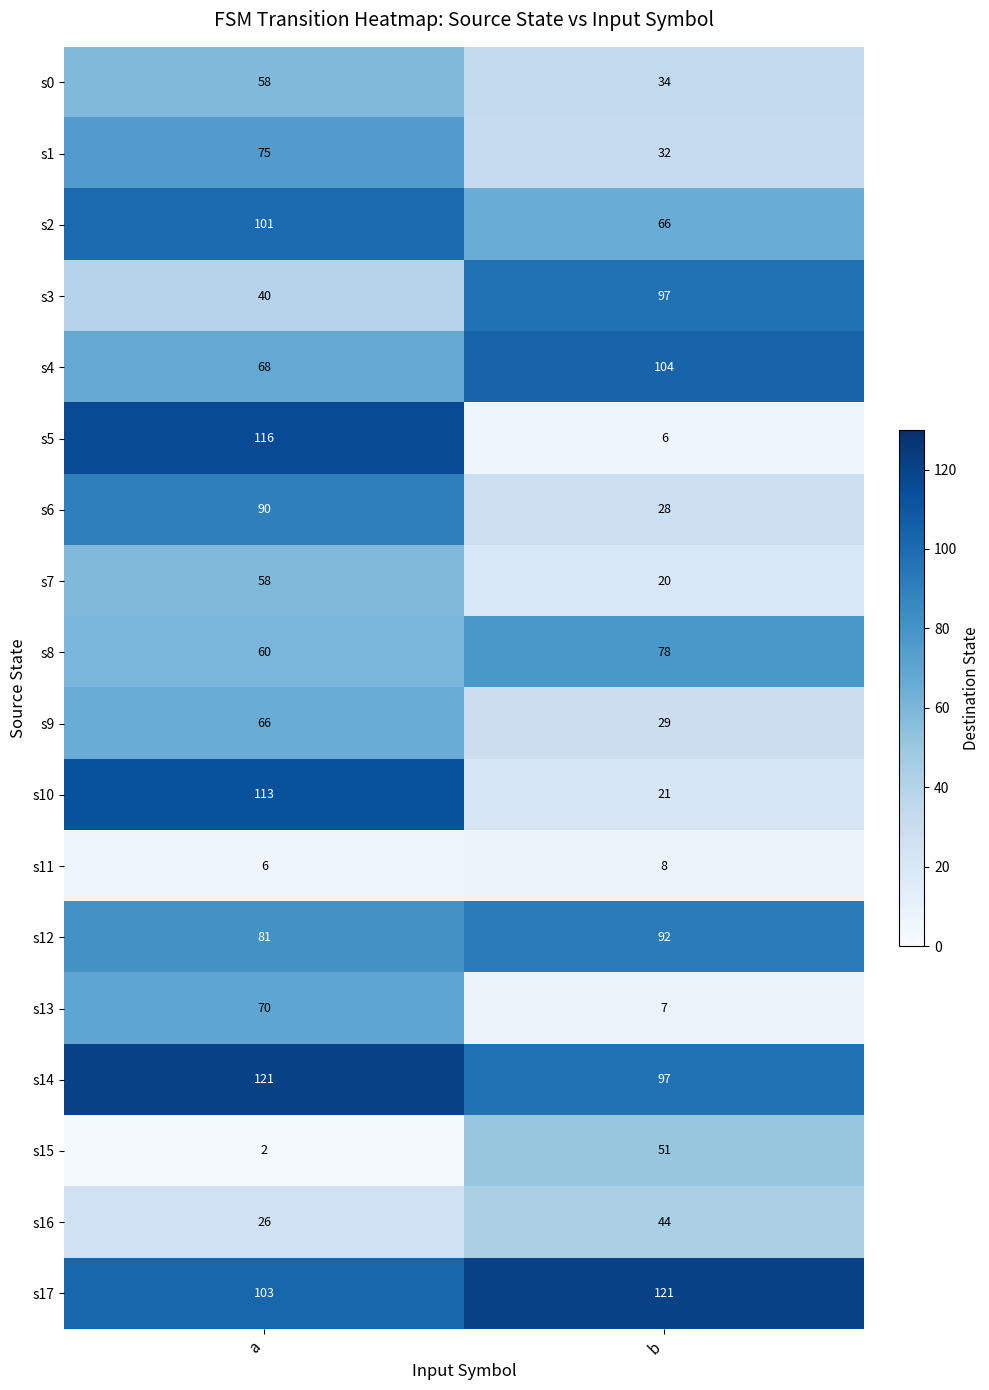

What is the greatest value displayed?

121